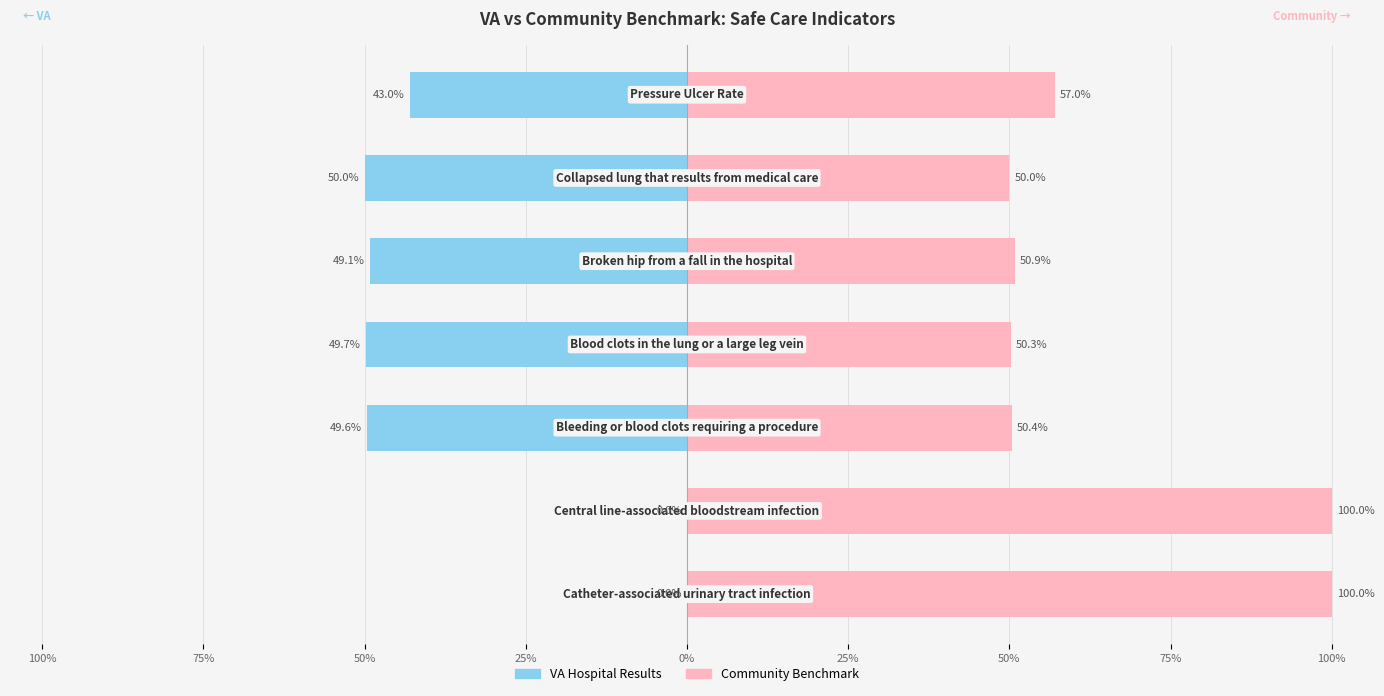

Reading right to left, transcribe all the data shown in this chart.

VA Hospital Results: -43.0	-50.0	-49.1	-49.7	-49.6	0.0	0.0
Community Benchmark: 57.0	50.0	50.9	50.3	50.4	100.0	100.0